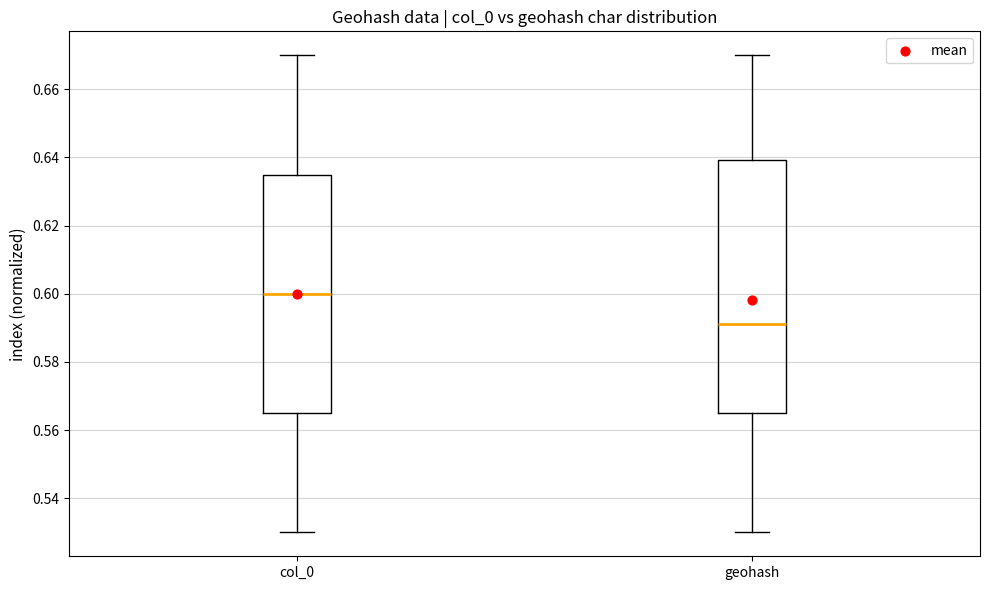

Which box's median line is the lowest?

geohash